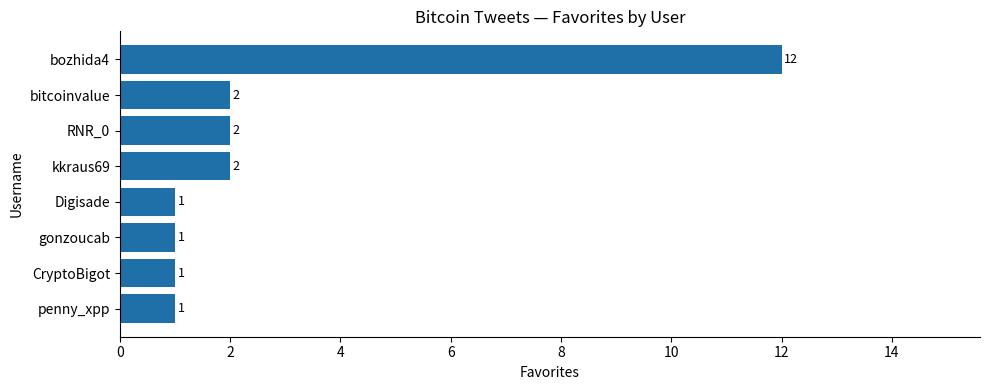

What is the sum of all values?

22